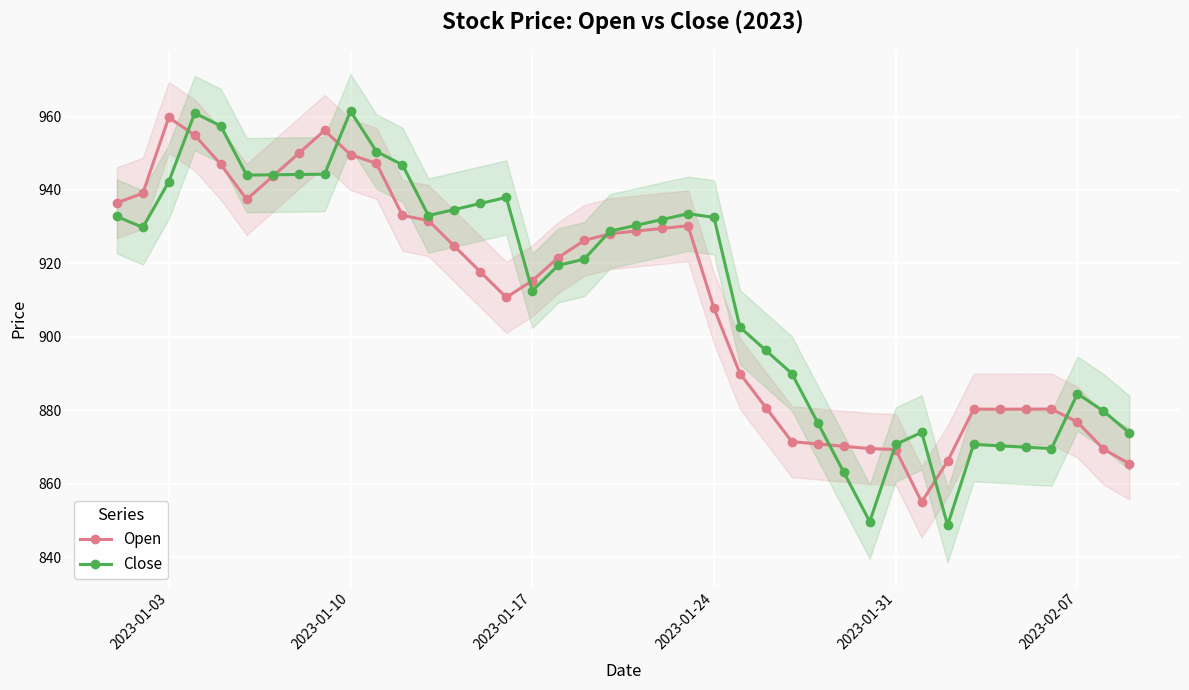

At which category does Open reach its first local peak?

2023-01-03